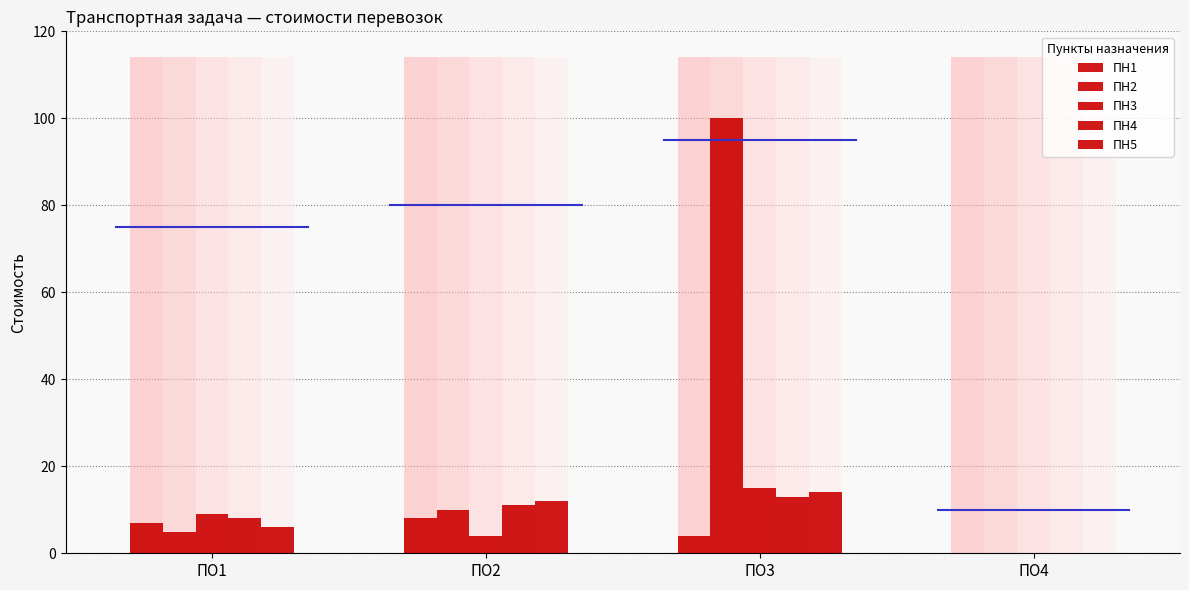

Which label corresponds to the smallest value in the chart?

ПО4